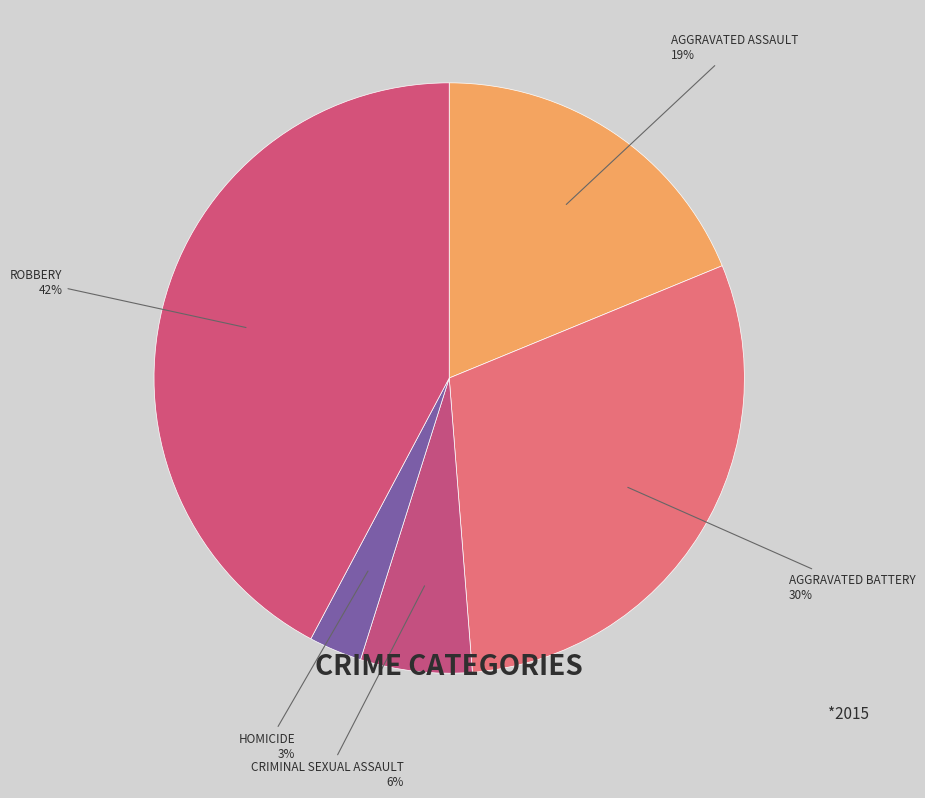

Which slice is the smallest?

Homicide